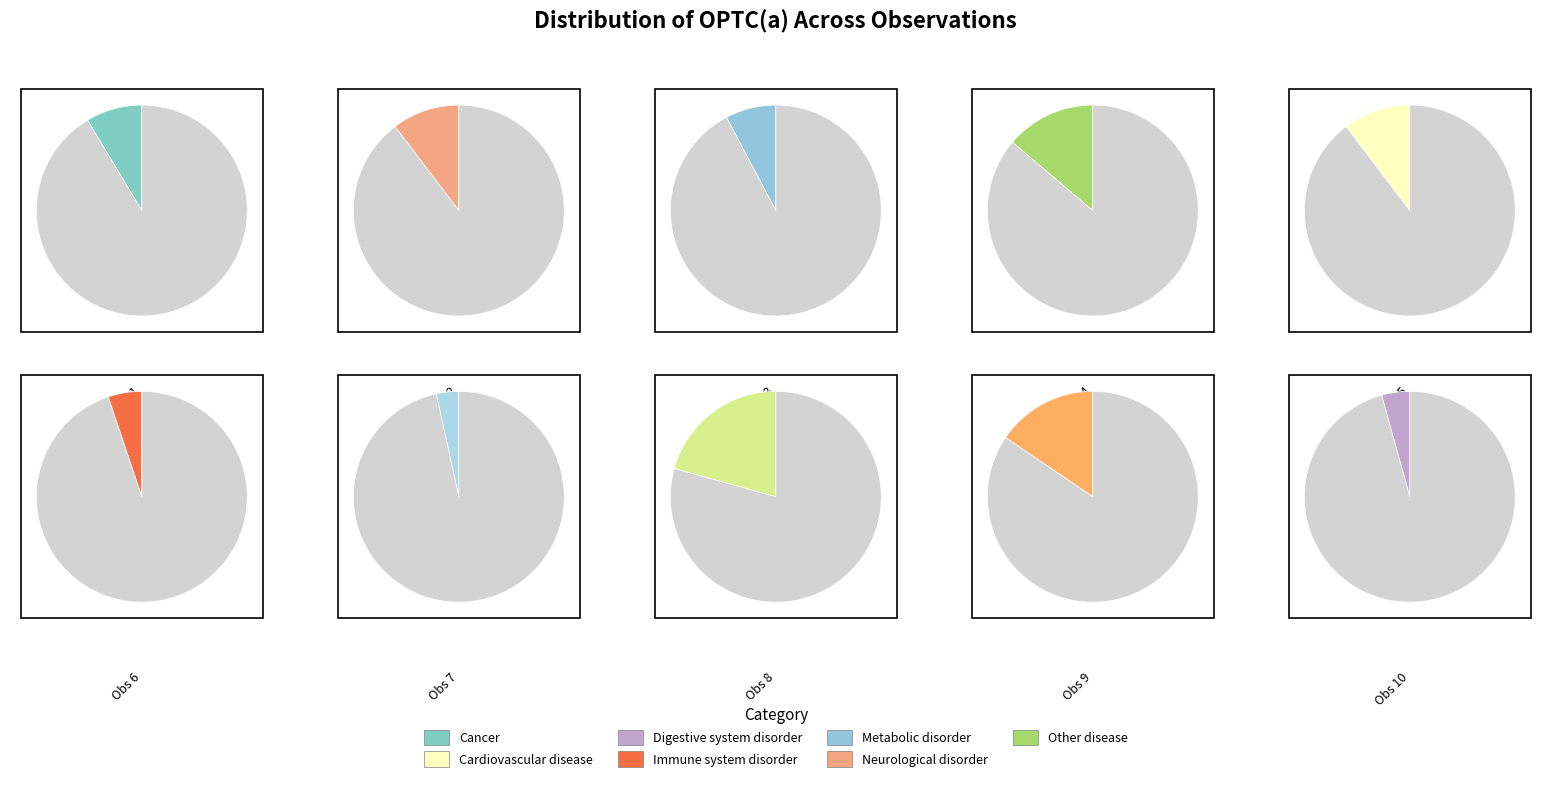

Is it true that 3 is 8% of the pie?

True